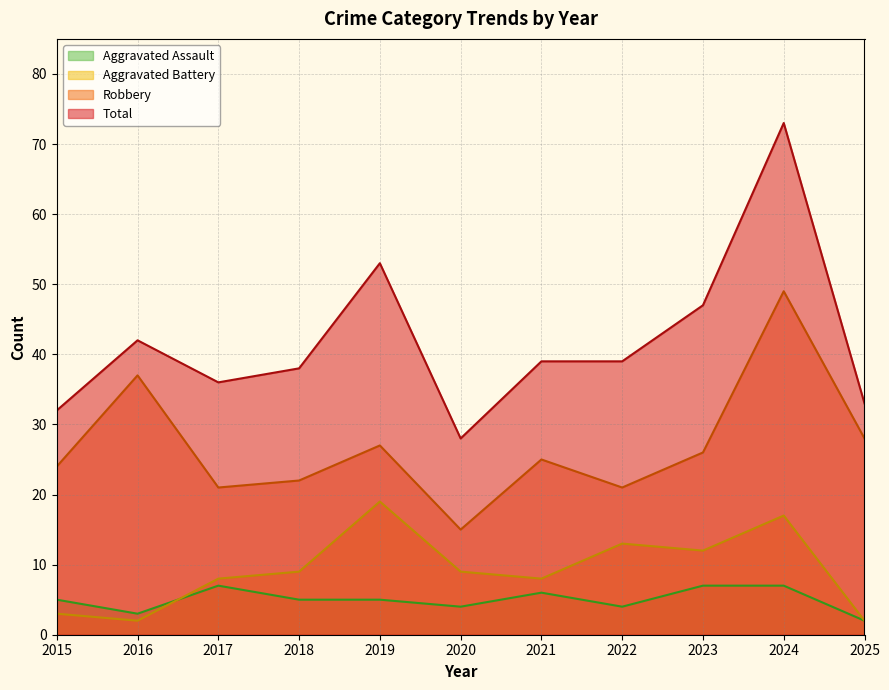

Which series has the largest range (max minus min)?

Total